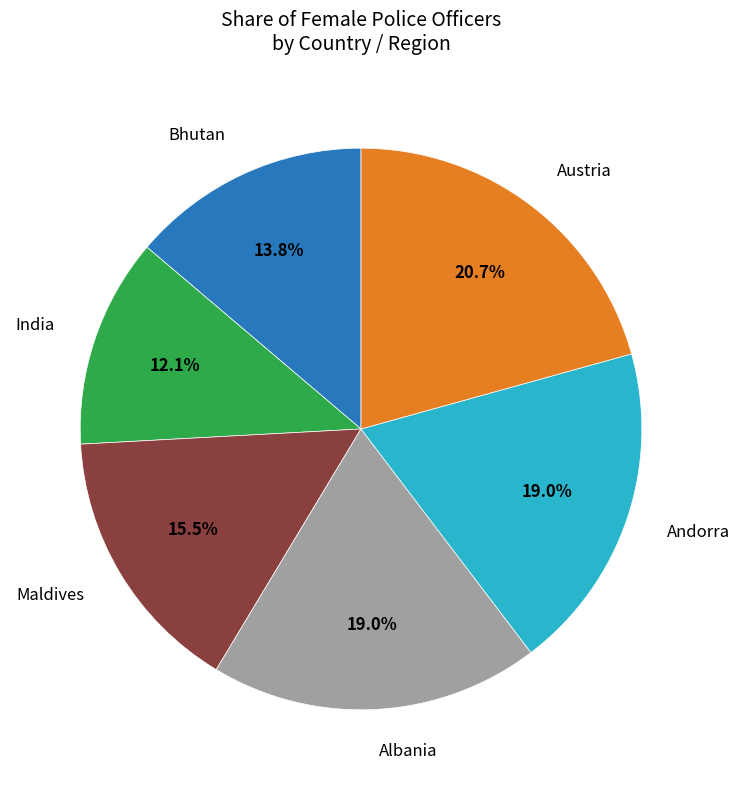

To the nearest percent, what percentage of the pie is Albania?

19%